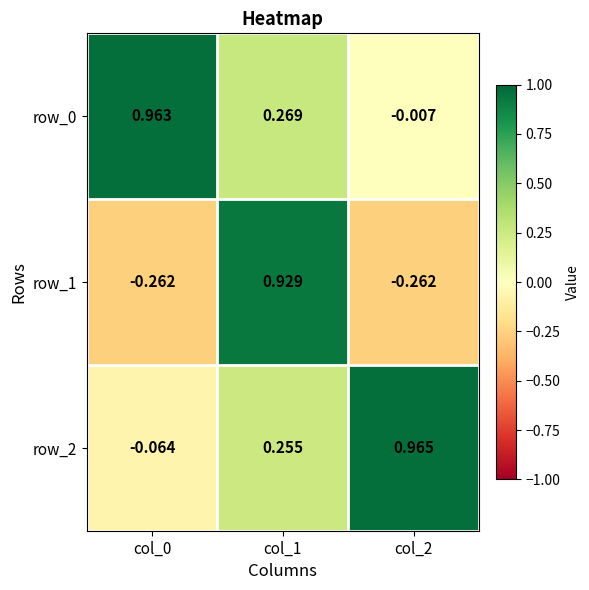

Reading left to right, what are all the values shown in this chart?

row_0: 1.0	0.3	-0.0
row_1: -0.3	0.9	-0.3
row_2: -0.1	0.3	1.0